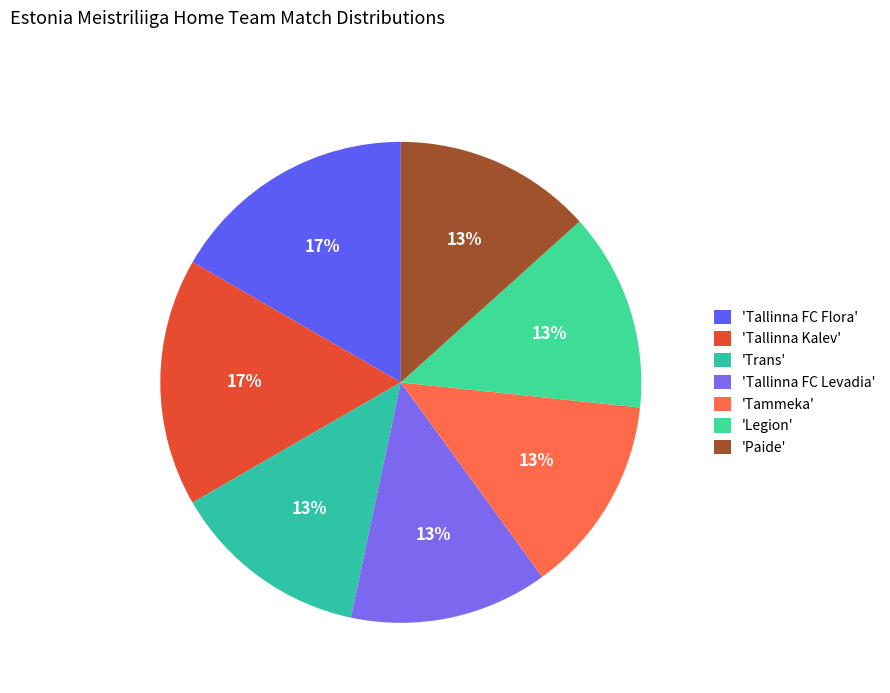

Is there a majority slice in this chart?

No